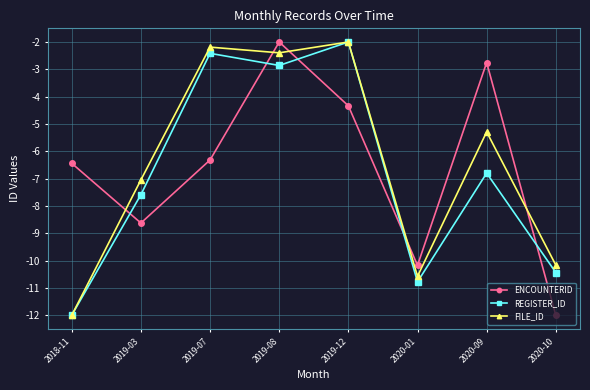

After their last crossing, which series has the higher values: ENCOUNTERID or FILE_ID?

FILE_ID